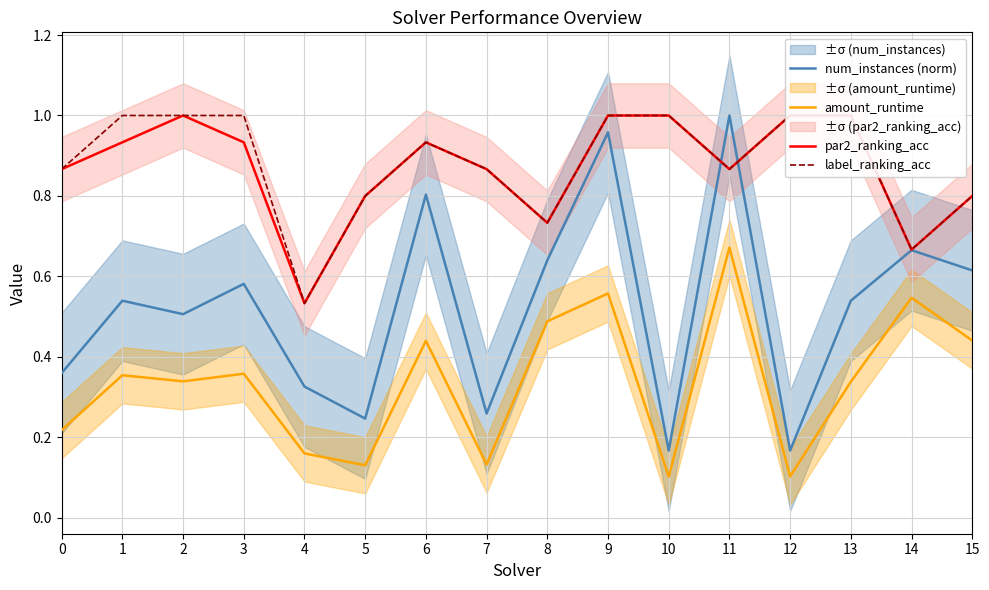

Reading left to right, list all the values displayed in this chart.

num_instances (norm): 0=0.4	1=0.5	2=0.5	3=0.6	4=0.3	5=0.2	6=0.8	7=0.3	8=0.6	9=1.0	10=0.2	11=1.0	12=0.2	13=0.5	14=0.7	15=0.6
amount_runtime: 0=0.2	1=0.4	2=0.3	3=0.4	4=0.2	5=0.1	6=0.4	7=0.1	8=0.5	9=0.6	10=0.1	11=0.7	12=0.1	13=0.3	14=0.5	15=0.4
par2_ranking_acc: 0=0.9	1=0.9	2=1.0	3=0.9	4=0.5	5=0.8	6=0.9	7=0.9	8=0.7	9=1.0	10=1.0	11=0.9	12=1.0	13=1.0	14=0.7	15=0.8
label_ranking_acc: 0=0.9	1=1.0	2=1.0	3=1.0	4=0.5	5=0.8	6=0.9	7=0.9	8=0.7	9=1.0	10=1.0	11=0.9	12=1.0	13=1.0	14=0.7	15=0.8